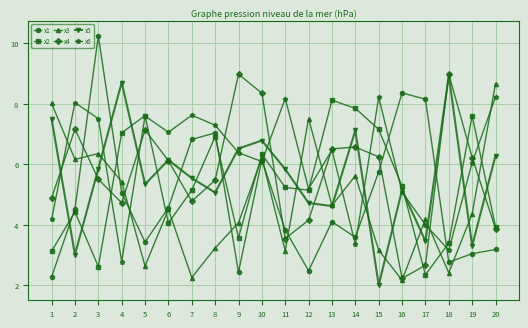

What is the difference between the maximum and minimum values in the x6 series?

5.4